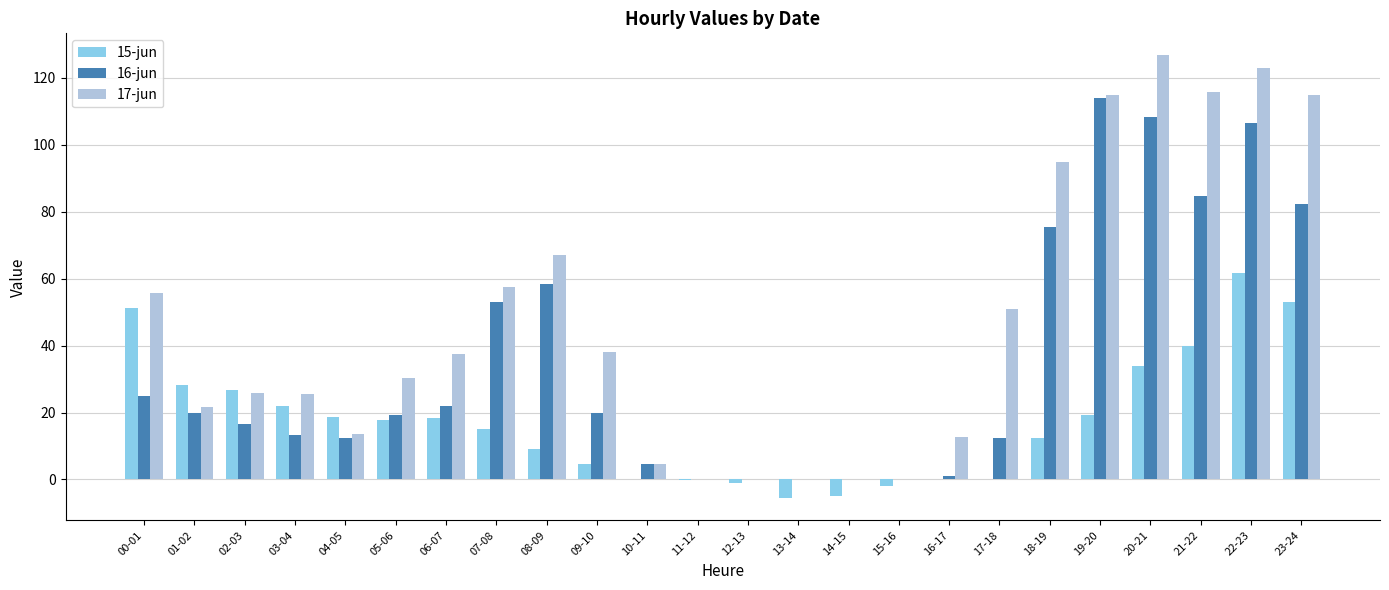

The 15-jun series shows 18.5 at 06-07. True or false?

True